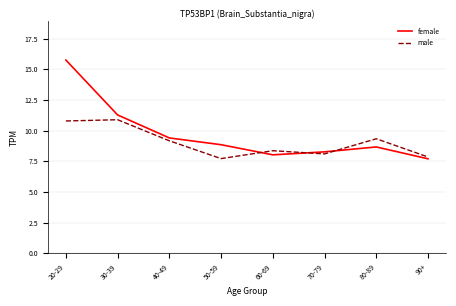

List the series in order of their peak value, lowest first.

male, female